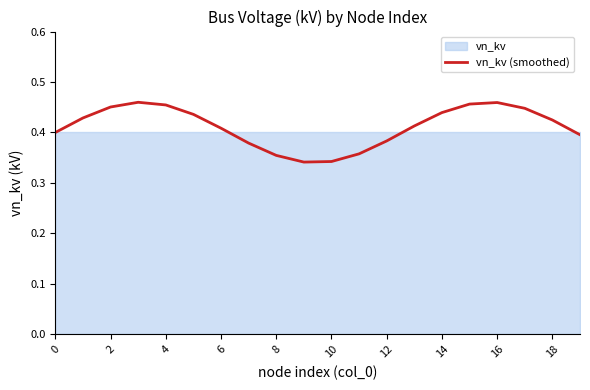

Is it true that the value at 11 is 0.5?

False